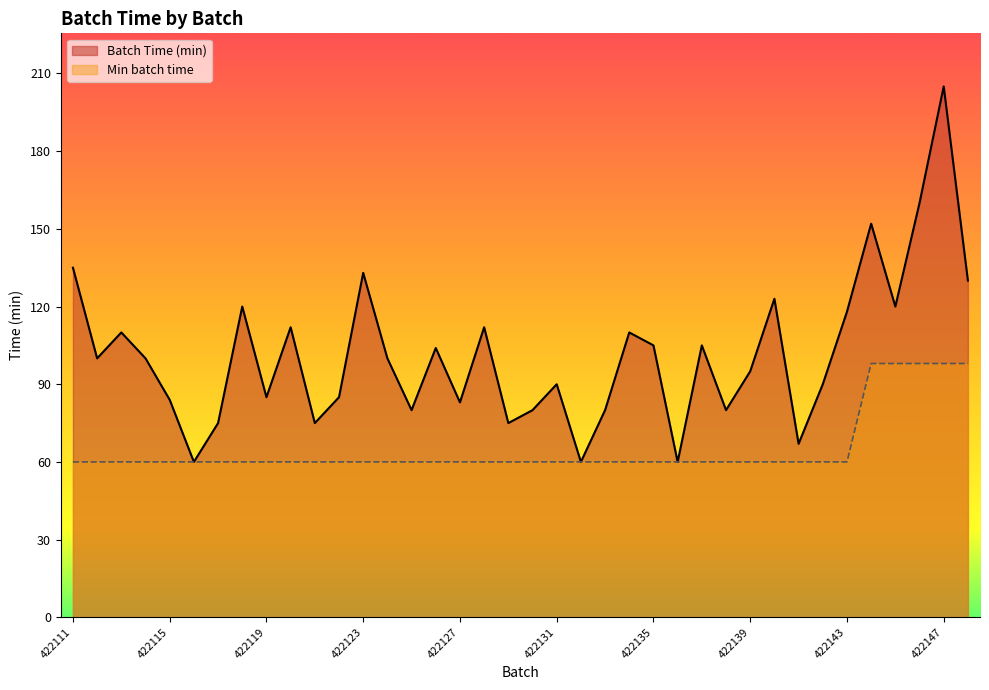

True or false: Batch Time (min) and Min batch time intersect in this chart.

False